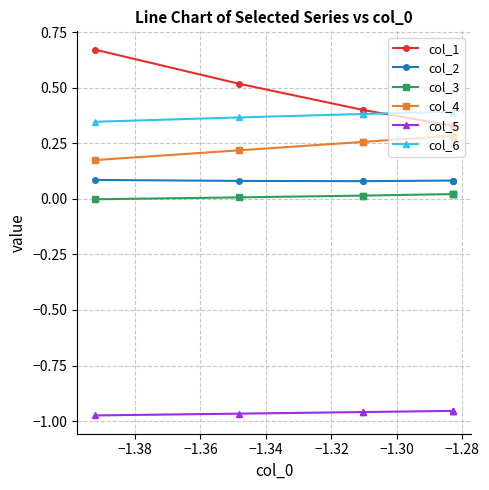

How many values in the col_3 series are below 0?

1